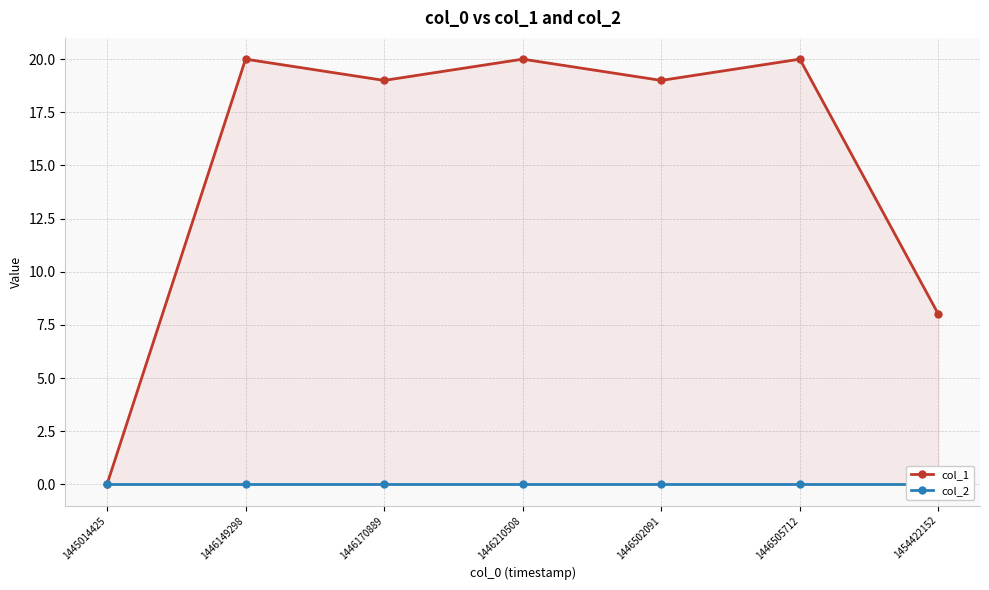

Reading left to right, list all the values displayed in this chart.

col_1: 0	20	19	20	19	20	8
col_2: 0	0	0	0	0	0	0